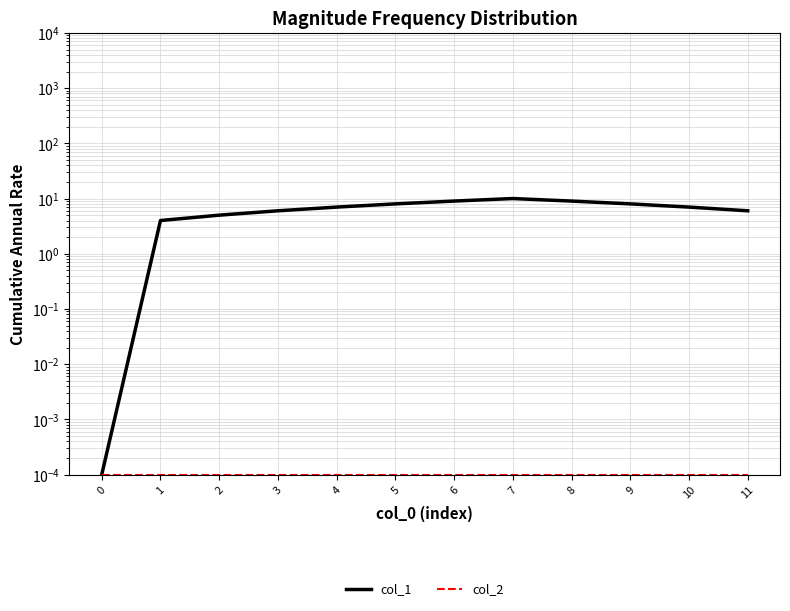

List the labels in order of col_2 value, largest first.

0, 1, 2, 3, 4, 5, 6, 7, 8, 9, 10, 11